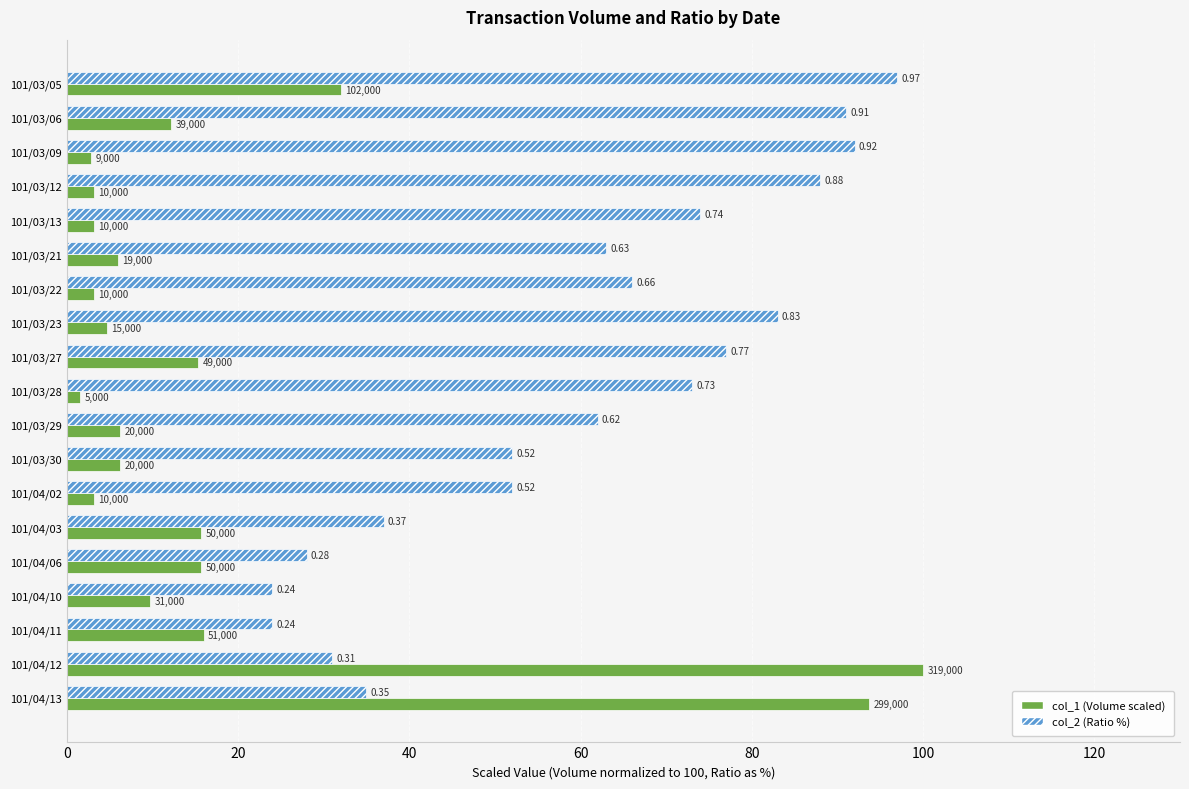

What are all the series names shown in the legend?

col_1 (Volume scaled), col_2 (Ratio %)